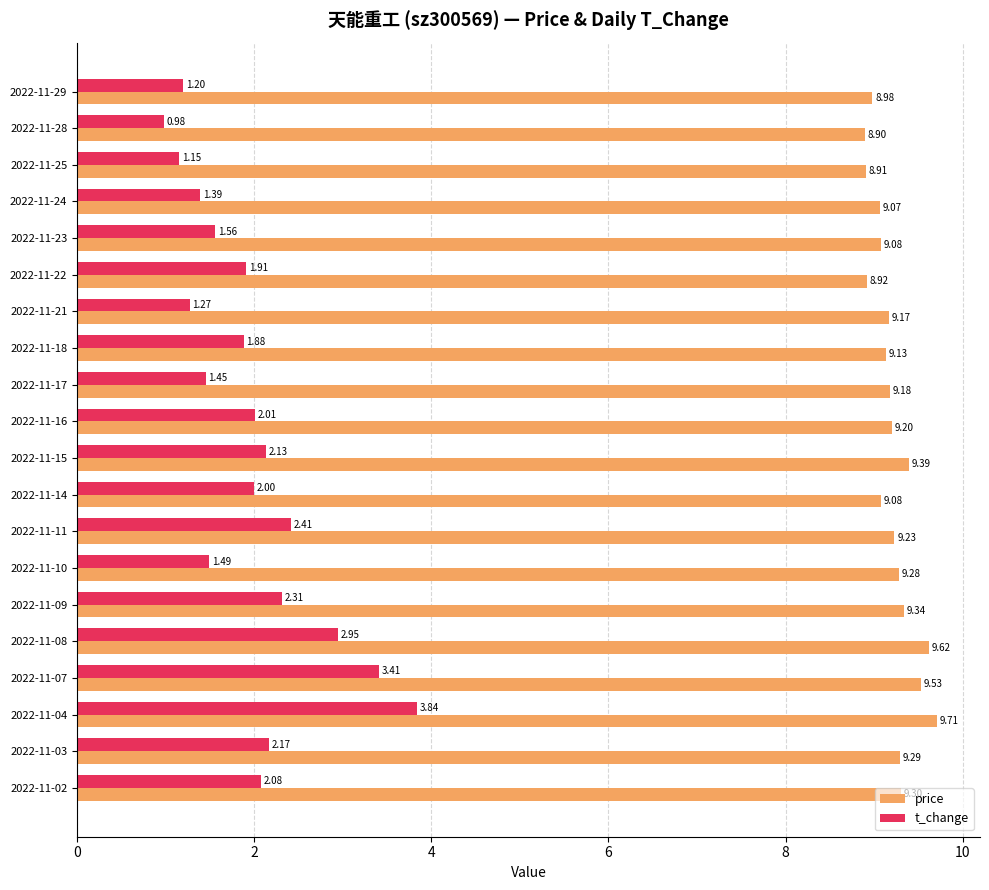

What is the difference between the highest and lowest values at 2022-11-22?

7.0